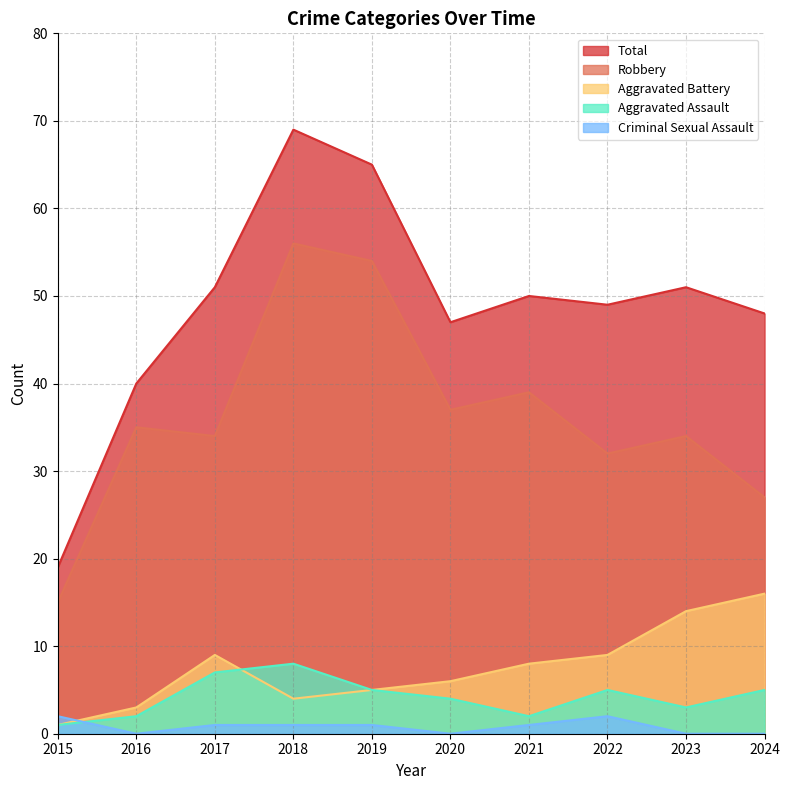

How many interior local peaks does the Criminal Sexual Assault series have?

1